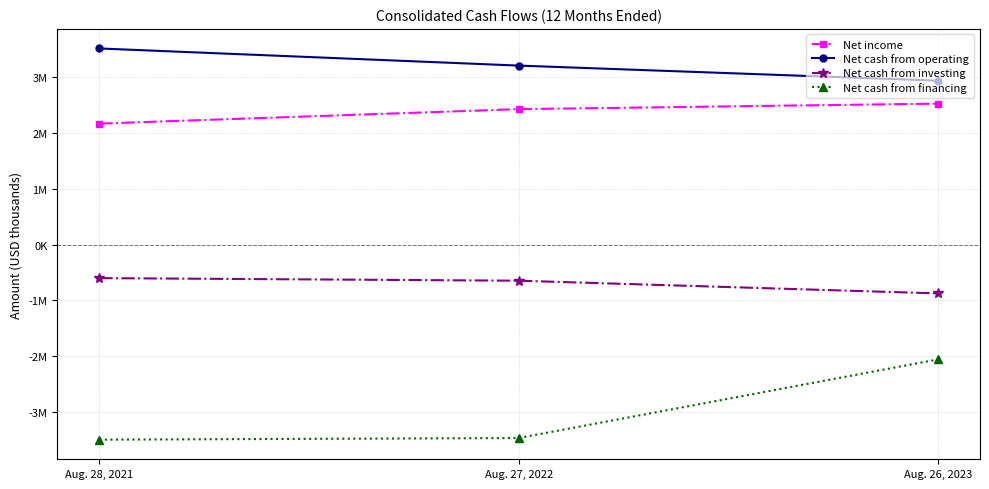

Is this an area chart (filled region under the line)?

No